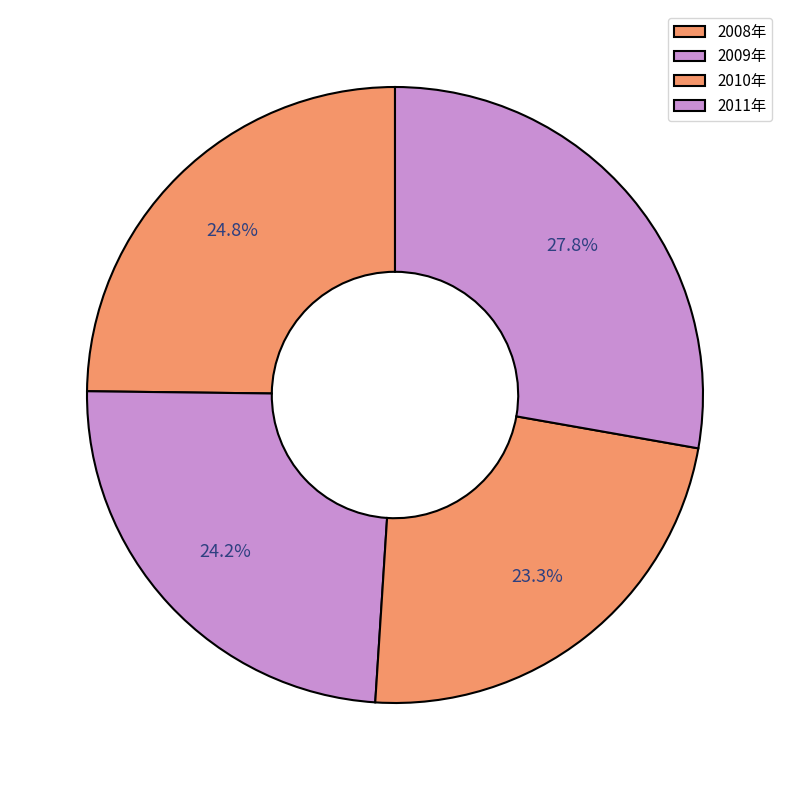

Which category has the smallest portion of the pie?

2010年